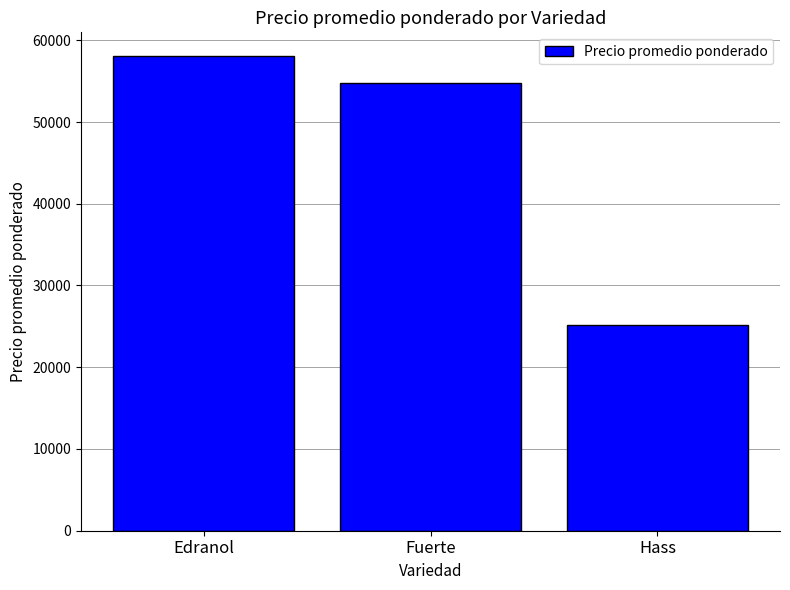

What is the ratio of the value at Hass to the value at Edranol?

0.4